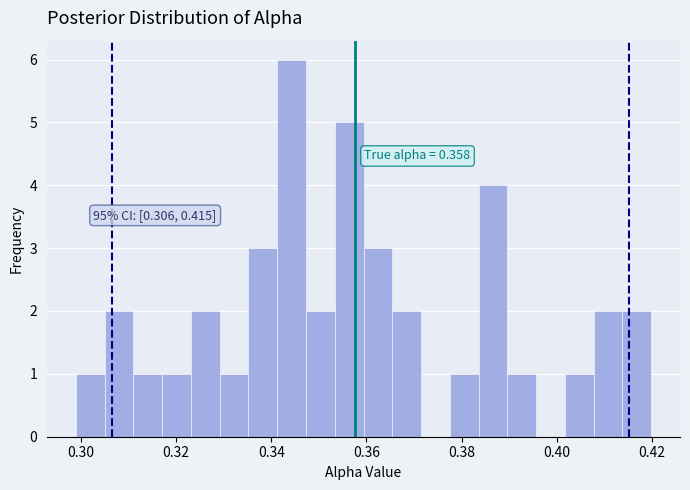

Around what value on the x-axis is the tallest bar? Give the approximate position of its centre, as read against the axis.

0.344